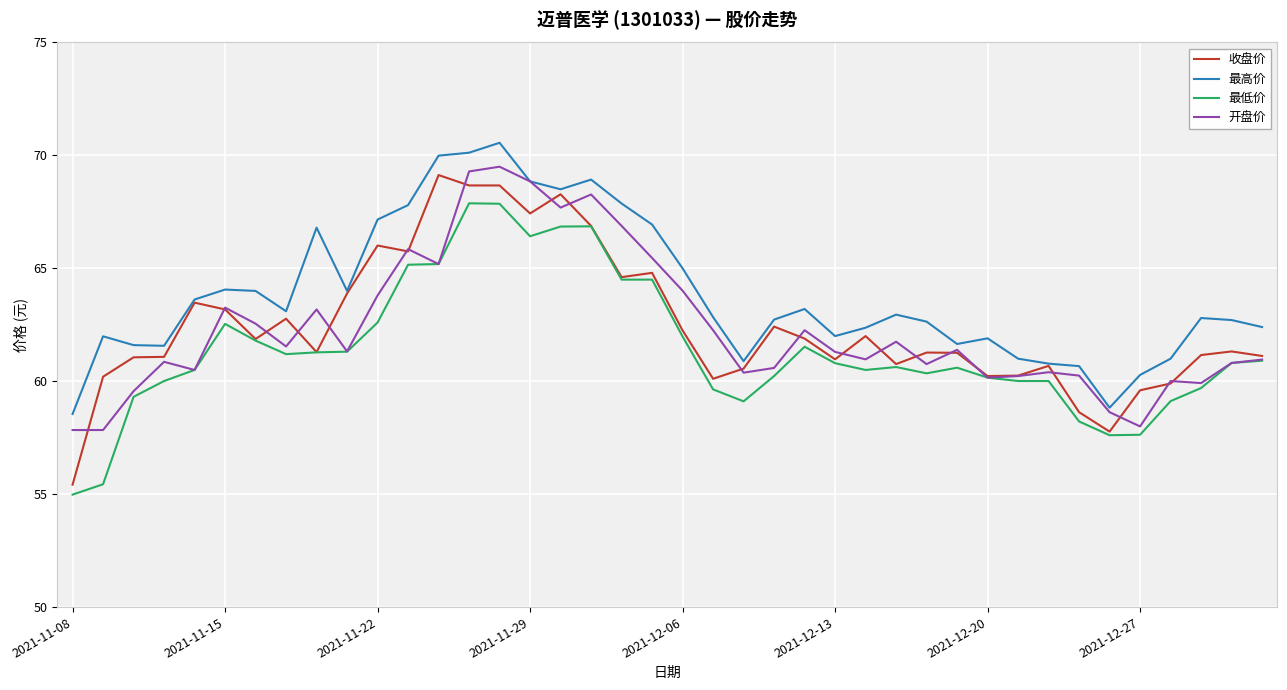

Which series has the largest range (max minus min)?

收盘价